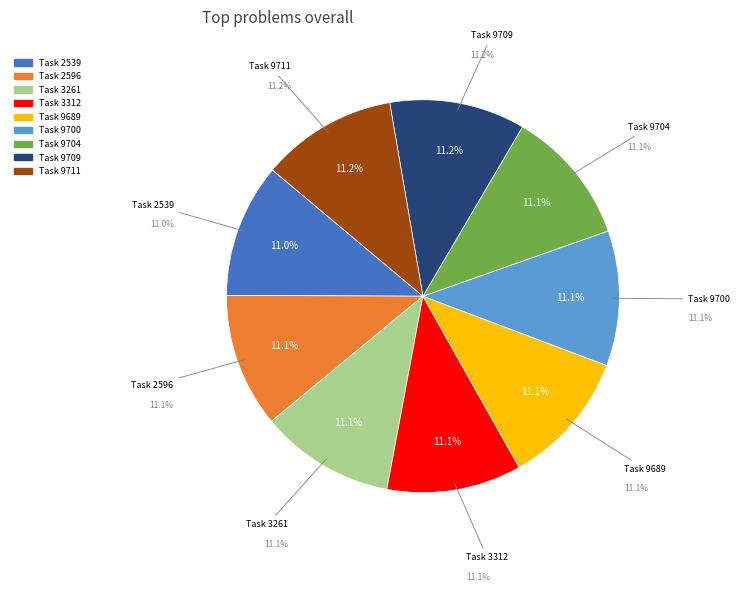

The 9711 slice represents 11% of the pie. True or false?

True